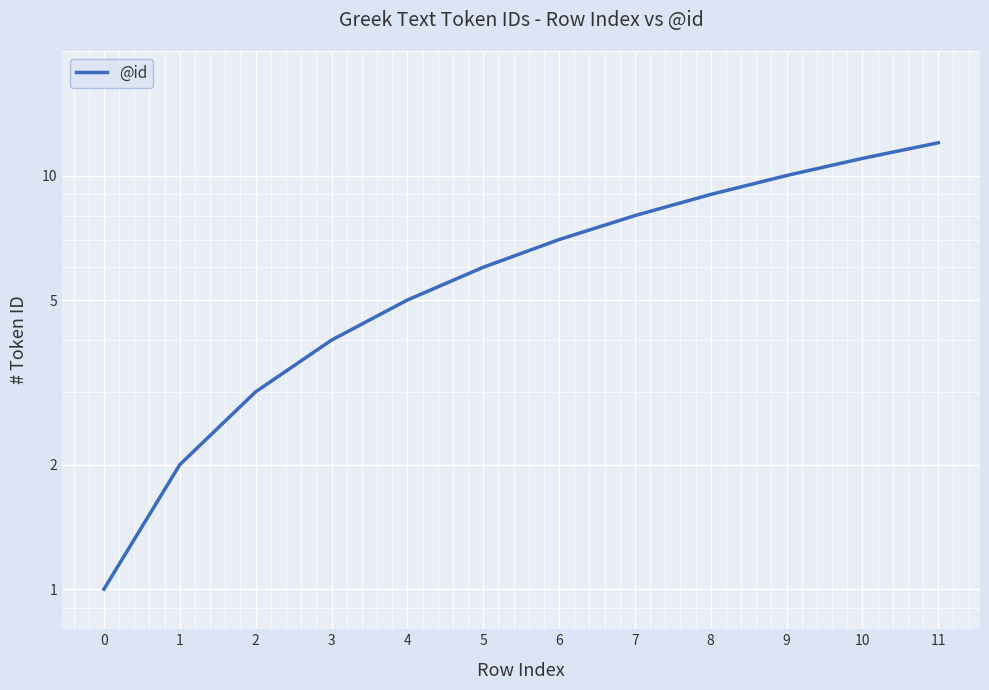

True or false: the data shows 3 at 10.

False